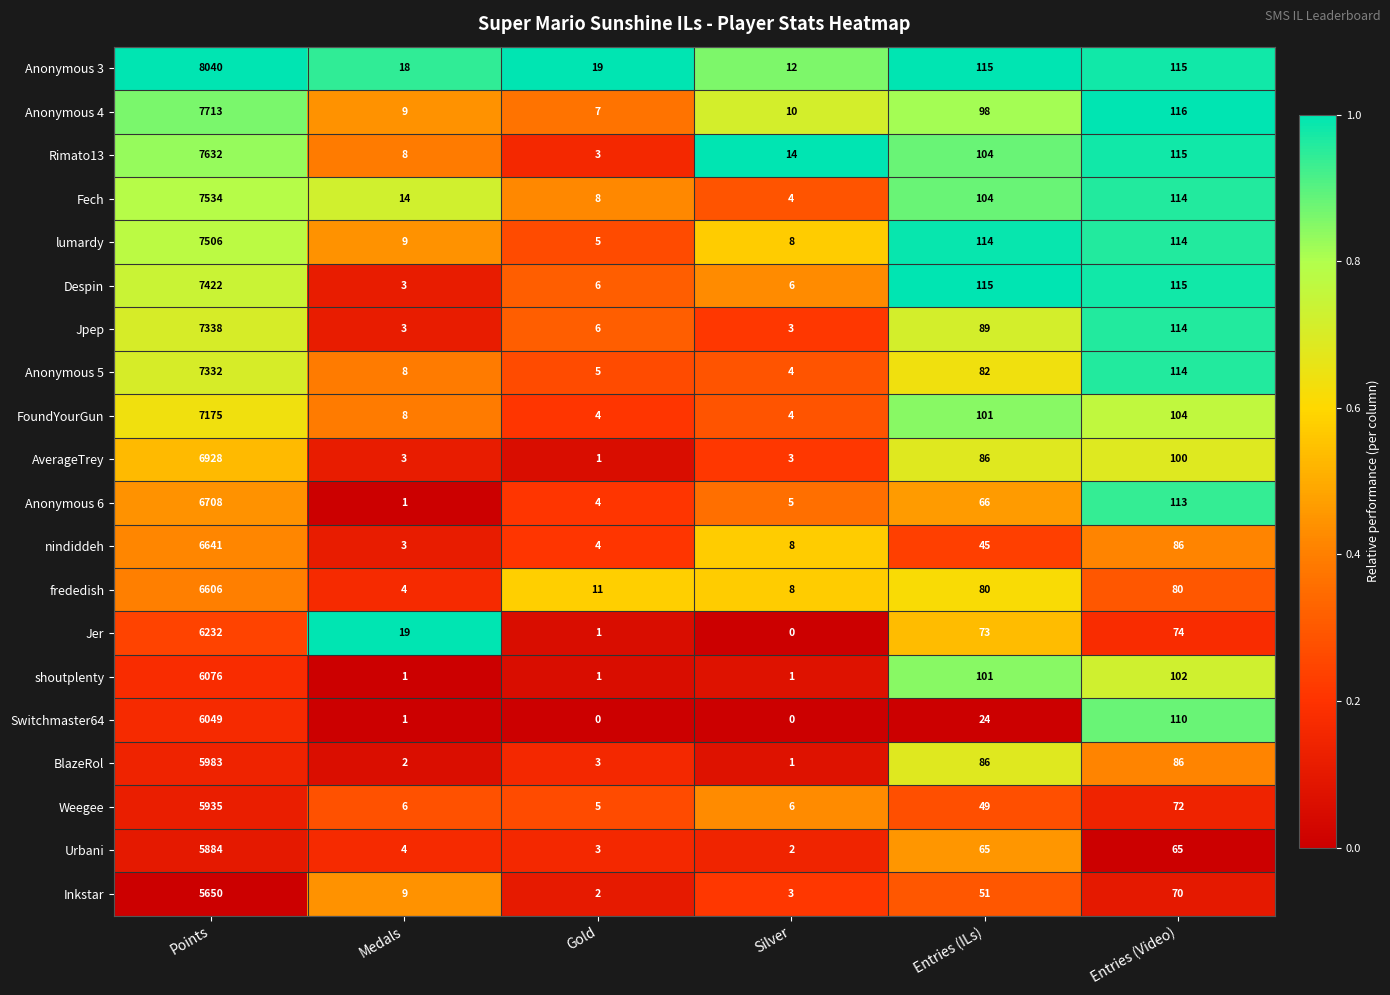

Which series has the widest spread of values?

Anonymous 3